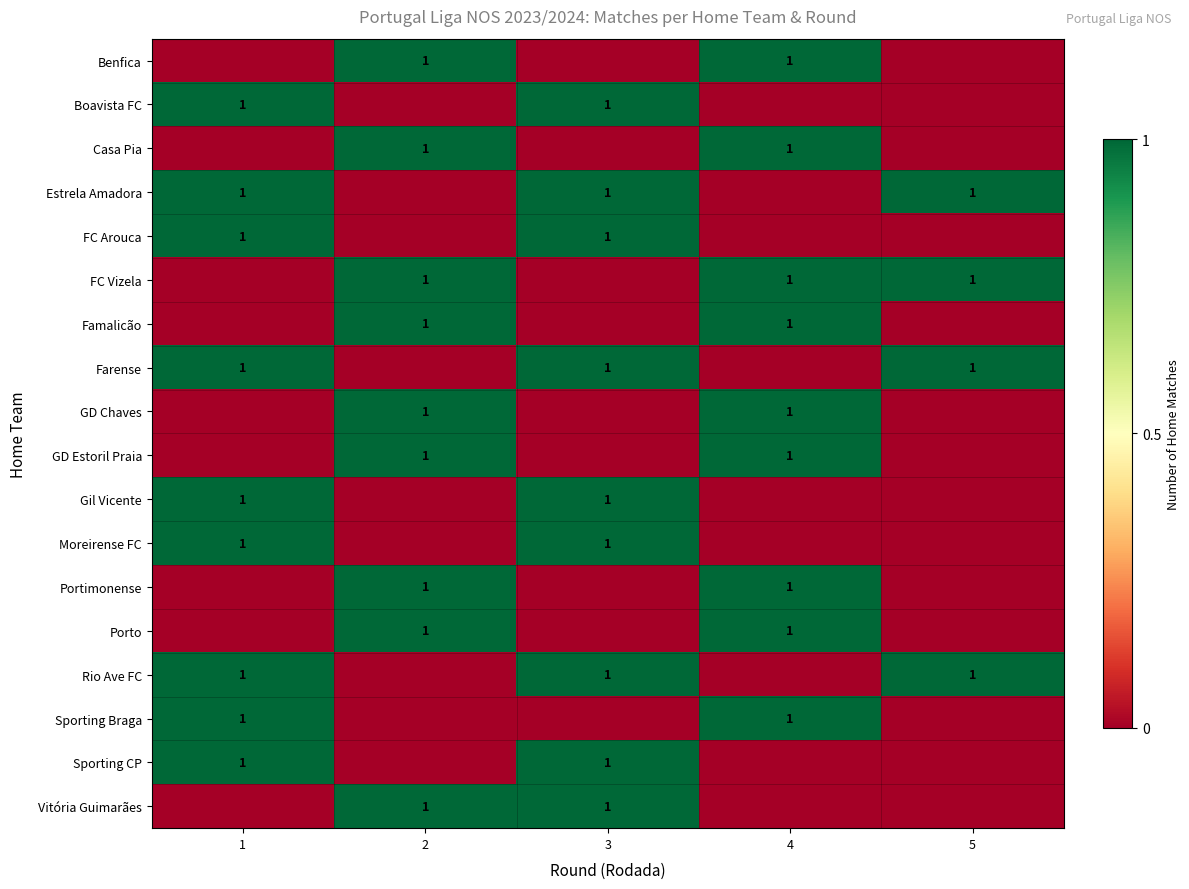

Is it true that Sporting Braga equals 1 at 1?

True